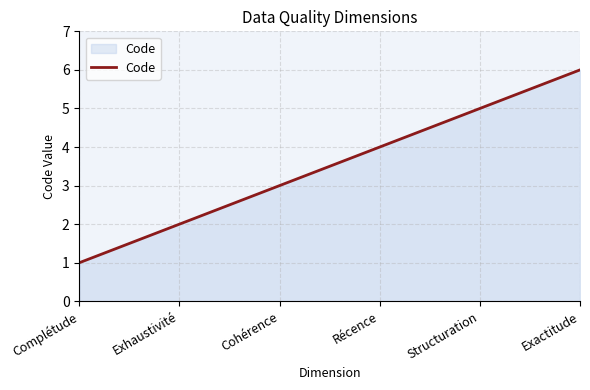

What is the change in value from Complétude to Cohérence?

+2